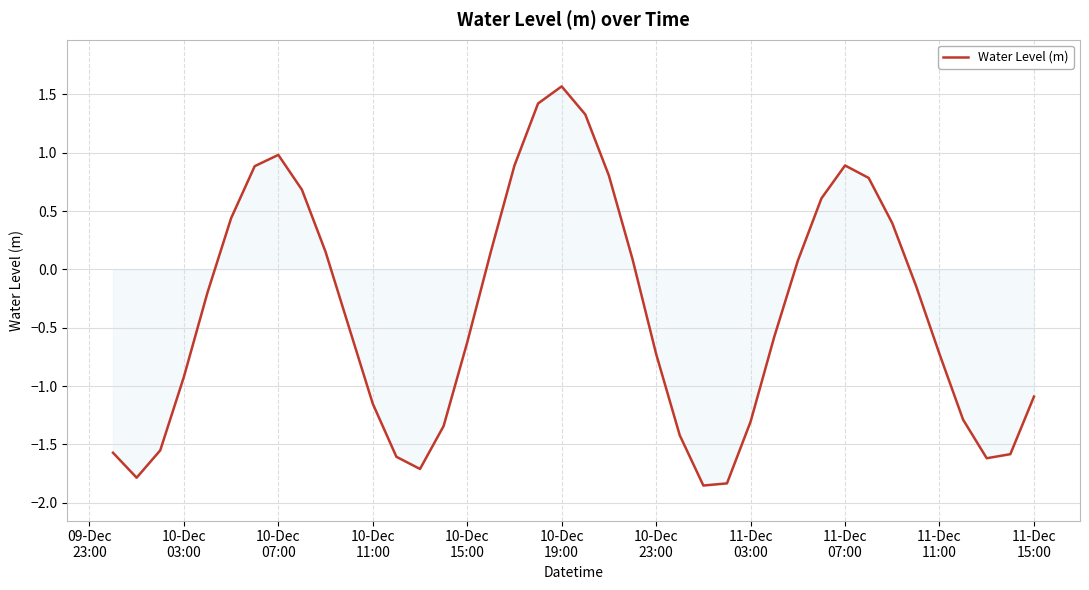

What is the difference between the maximum and minimum values?

3.4